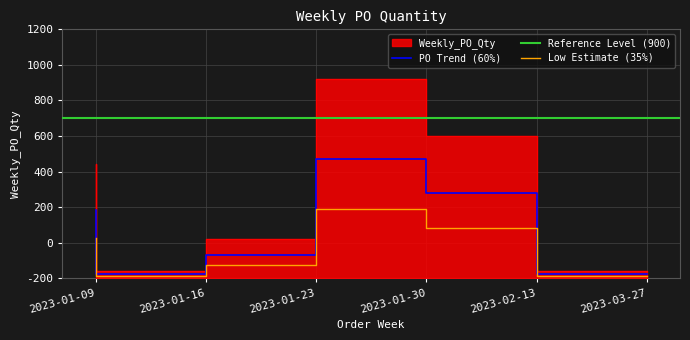

Where does the data first go above 640?

2023-01-30